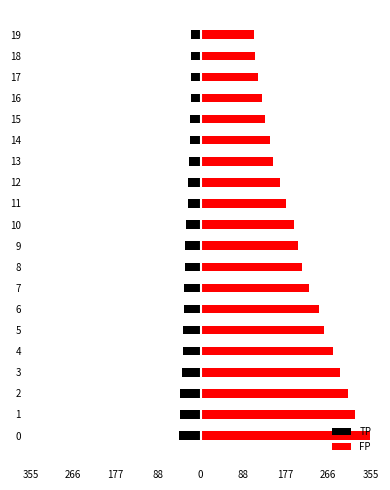

Rank the series by their average value, from highest to lowest.

FP, TP